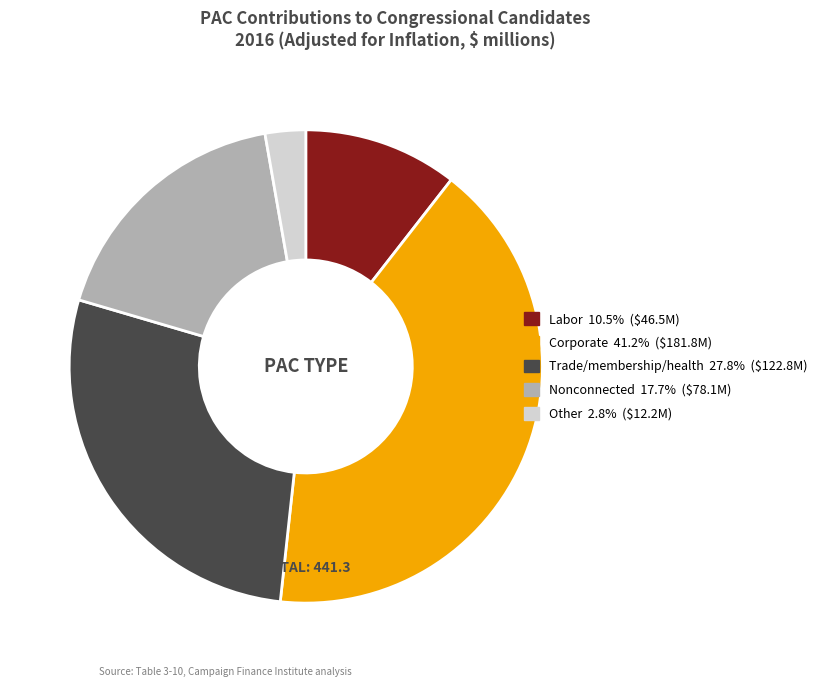

Combined, do Nonconnected and Labor account for over 50%?

No